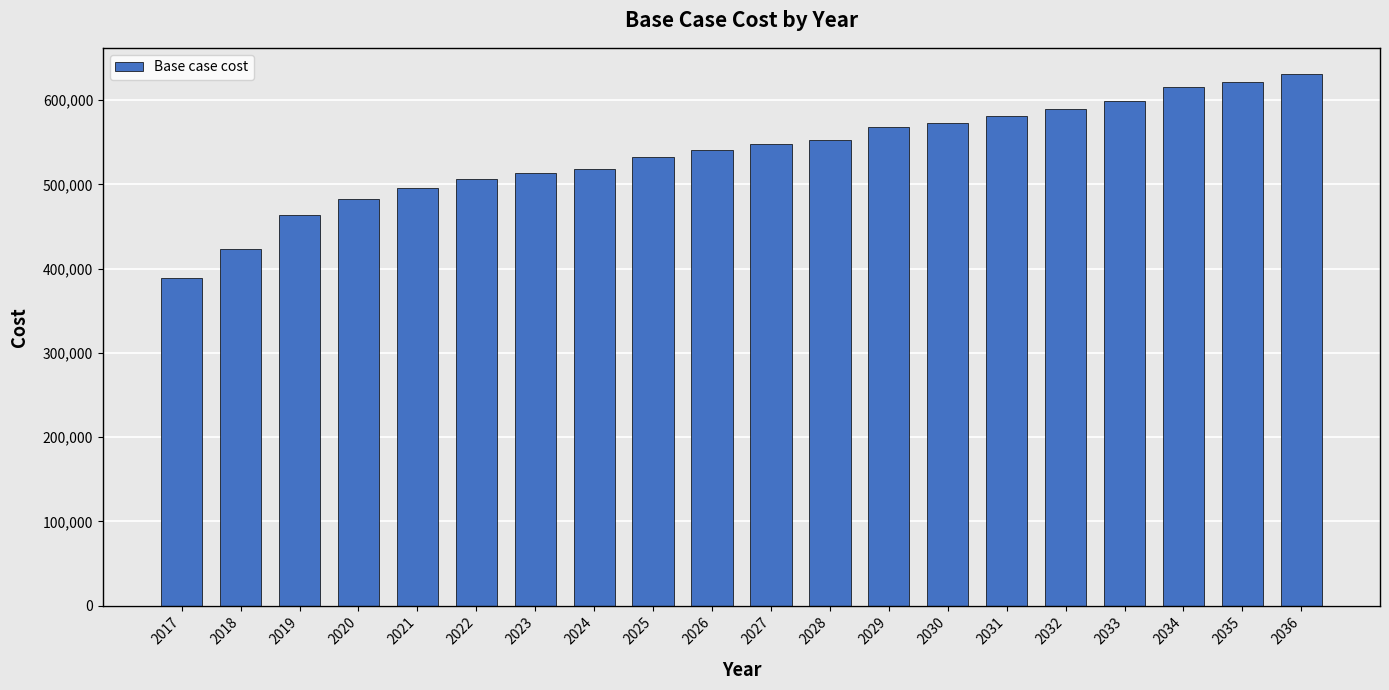

At which category does the chart reach its peak across all series?

2036